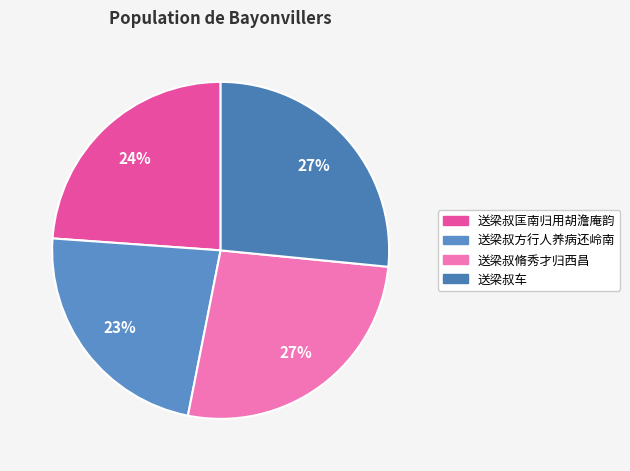

To the nearest percent, what is the average slice percentage?

25%